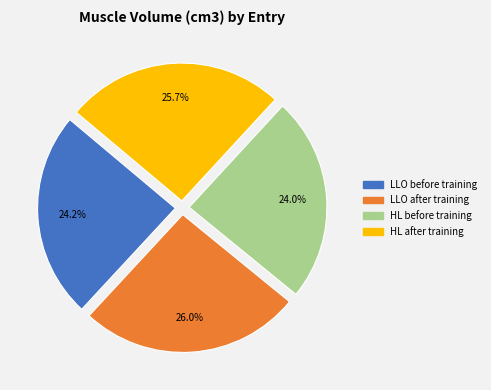

Count the number of slices in the pie.

4